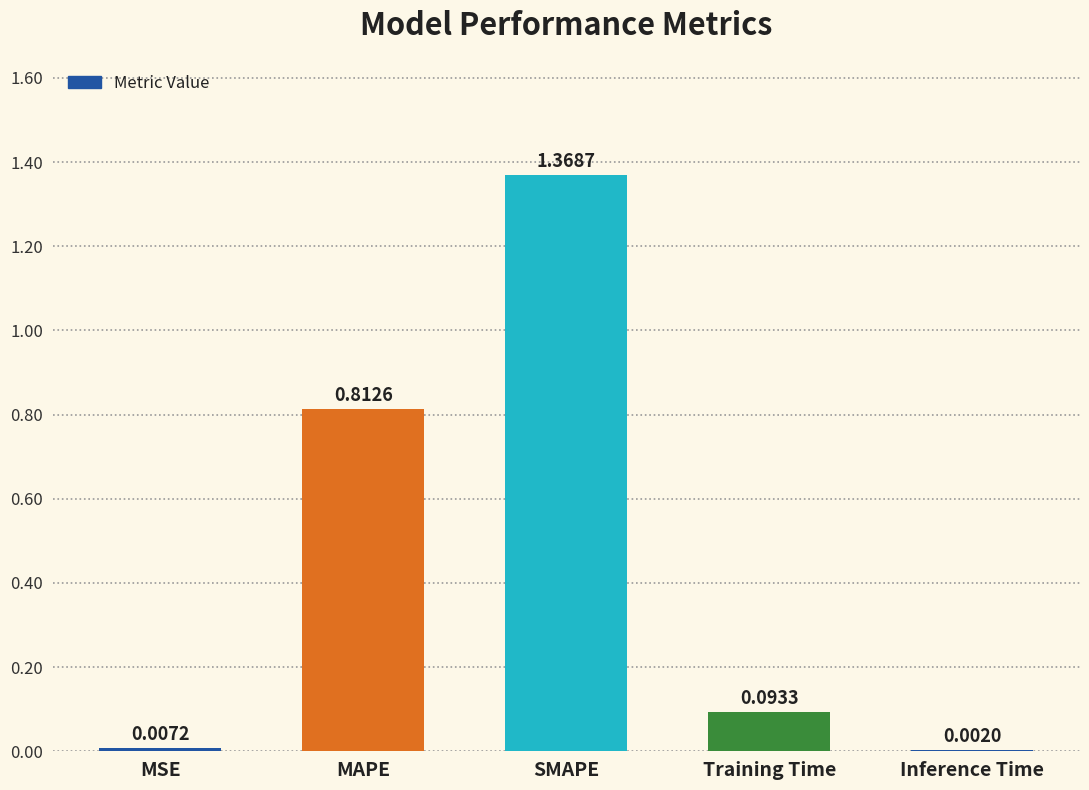

What is the sum of all values?

2.3